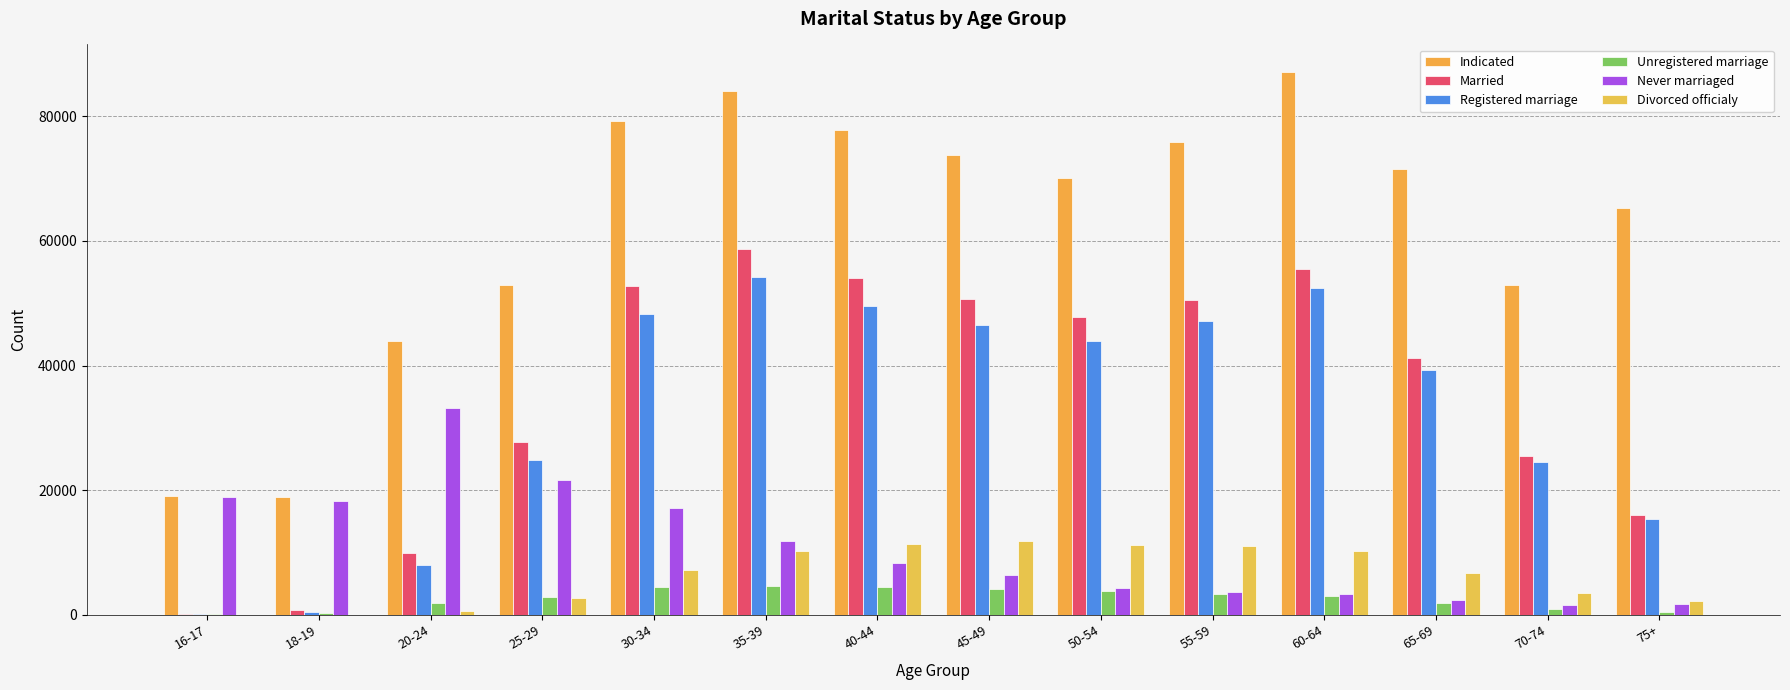

Are the bars horizontal?

No